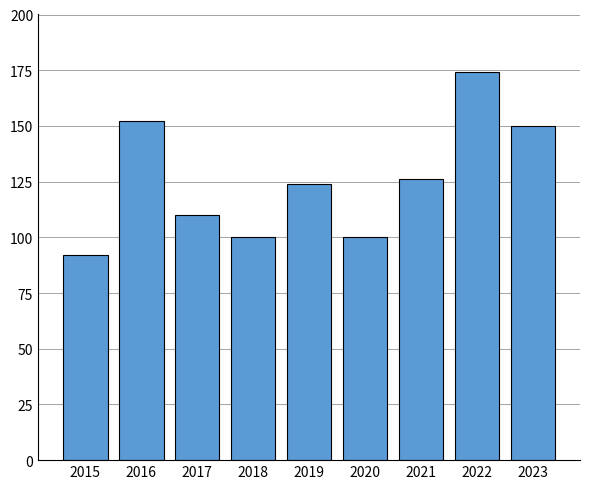

What is the sum of all values?

1128